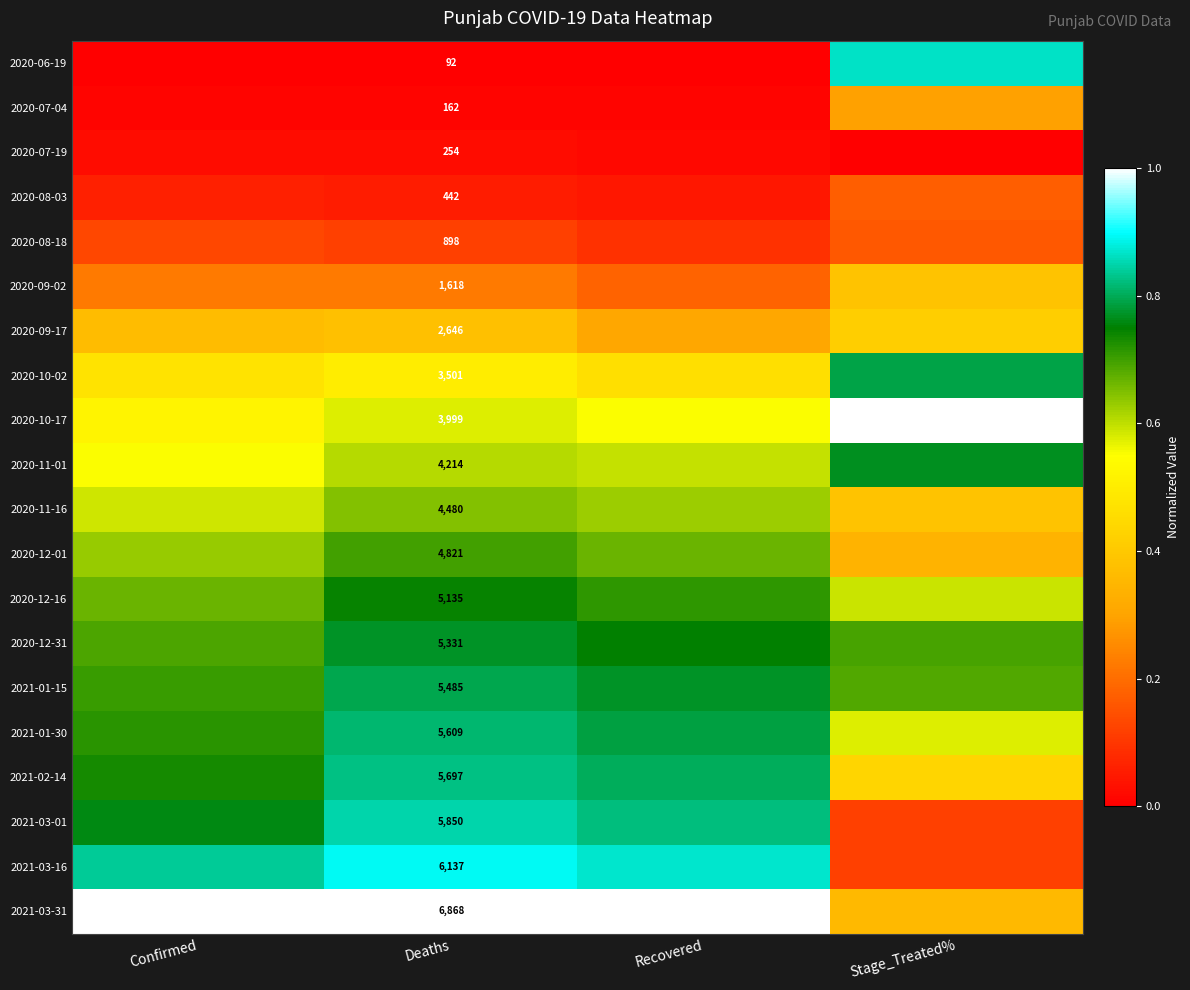

Where is 2021-03-31 nearest to the value 0?

Stage_Treated%